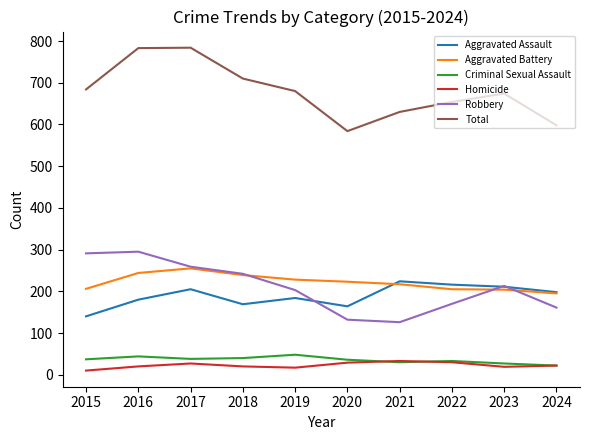

True or false: Total has a value of 246 at 2016.

False